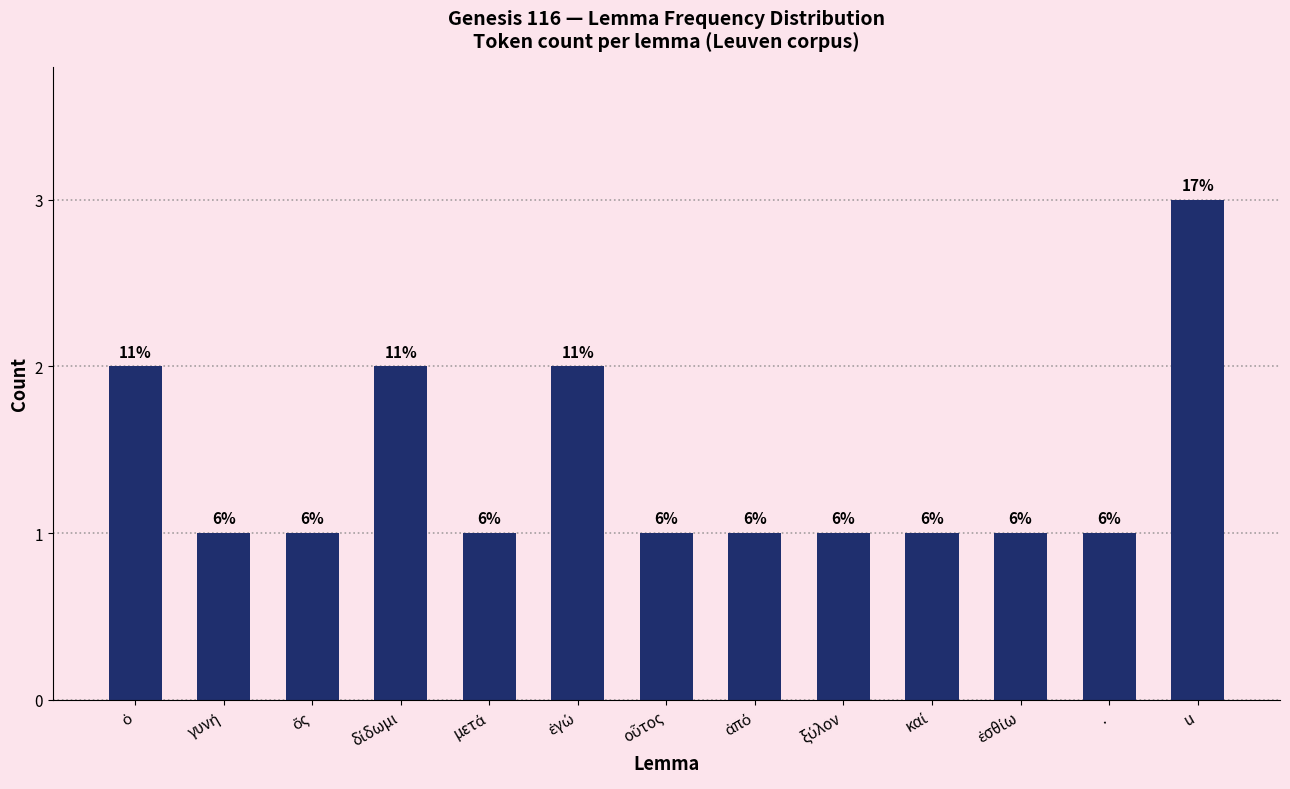

Does the chart contain any negative values?

No